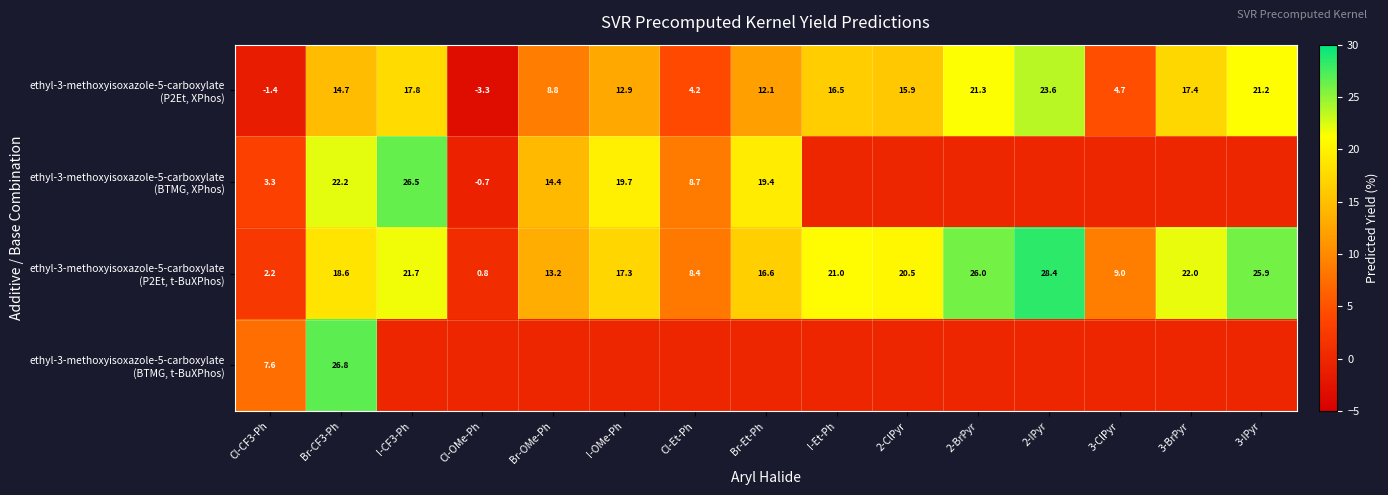

How many values in ethyl-3-methoxyisoxazole-5-carboxylate (BTMG, XPhos) are below zero?

1